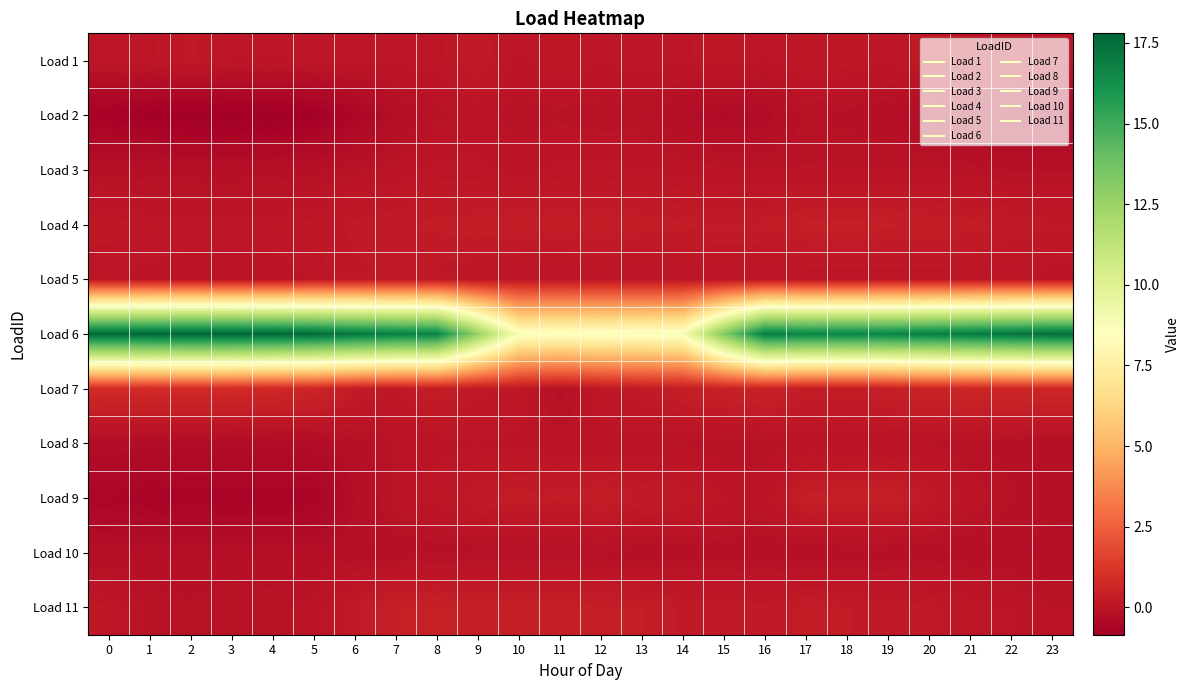

Reading left to right, extract all data points from this chart.

Load 1: 0=0.1	1=0.1	2=0.2	3=0.1	4=0.1	5=0.1	6=0.1	7=0.1	8=0.1	9=0.2	10=0.0	11=0.1	12=0.0	13=0.1	14=0.1	15=0.1	16=0.0	17=0.2	18=0.1	19=0.1	20=0.2	21=0.1	22=0.1	23=0.1
Load 2: 0=-0.7	1=-0.8	2=-0.8	3=-0.8	4=-0.9	5=-0.8	6=-0.6	7=-0.2	8=-0.1	9=-0.0	10=-0.1	11=-0.1	12=-0.1	13=-0.1	14=-0.2	15=-0.4	16=-0.3	17=-0.1	18=-0.2	19=-0.2	20=-0.3	21=-0.4	22=-0.5	23=-0.6
Load 3: 0=-0.2	1=-0.2	2=-0.2	3=-0.2	4=-0.2	5=-0.2	6=-0.1	7=-0.0	8=0.1	9=0.1	10=0.0	11=0.1	12=0.1	13=0.0	14=0.0	15=-0.0	16=-0.0	17=-0.0	18=-0.0	19=-0.0	20=-0.0	21=-0.1	22=-0.1	23=-0.1
Load 4: 0=0.1	1=0.1	2=0.1	3=0.1	4=0.1	5=0.1	6=0.2	7=0.2	8=0.3	9=0.3	10=0.3	11=0.3	12=0.3	13=0.3	14=0.3	15=0.2	16=0.3	17=0.3	18=0.3	19=0.3	20=0.3	21=0.3	22=0.2	23=0.2
Load 5: 0=0.0	1=0.0	2=-0.0	3=-0.1	4=-0.0	5=0.0	6=0.1	7=0.2	8=0.1	9=0.1	10=0.0	11=0.0	12=0.0	13=0.0	14=0.0	15=0.0	16=0.0	17=0.0	18=0.0	19=0.0	20=0.0	21=0.0	22=0.0	23=-0.0
Load 6: 0=17.7	1=17.7	2=17.8	3=17.8	4=17.7	5=17.6	6=17.2	7=16.9	8=16.7	9=12.7	10=8.7	11=8.7	12=8.7	13=8.8	14=8.8	15=13.3	16=16.9	17=16.7	18=16.7	19=16.7	20=16.9	21=17.0	22=17.2	23=17.5
Load 7: 0=0.8	1=0.8	2=0.8	3=0.8	4=0.7	5=0.6	6=0.3	7=0.2	8=0.3	9=0.2	10=0.1	11=-0.2	12=0.1	13=0.2	14=0.4	15=0.5	16=0.5	17=0.3	18=0.3	19=0.4	20=0.5	21=0.7	22=0.7	23=0.7
Load 8: 0=-0.3	1=-0.3	2=-0.3	3=-0.3	4=-0.3	5=-0.3	6=-0.2	7=-0.1	8=0.0	9=0.0	10=0.0	11=-0.0	12=-0.0	13=-0.0	14=-0.1	15=-0.1	16=-0.1	17=-0.0	18=-0.0	19=-0.0	20=-0.1	21=-0.1	22=-0.2	23=-0.2
Load 9: 0=-0.6	1=-0.6	2=-0.6	3=-0.6	4=-0.6	5=-0.6	6=-0.3	7=-0.0	8=0.1	9=0.2	10=0.3	11=0.3	12=0.3	13=0.2	14=0.2	15=0.1	16=0.0	17=0.4	18=0.4	19=0.4	20=0.2	21=0.0	22=-0.1	23=-0.2
Load 10: 0=-0.2	1=-0.2	2=-0.2	3=-0.2	4=-0.2	5=-0.2	6=-0.2	7=-0.2	8=-0.2	9=-0.2	10=-0.2	11=-0.2	12=-0.2	13=-0.2	14=-0.2	15=-0.2	16=-0.2	17=-0.2	18=-0.2	19=-0.2	20=-0.2	21=-0.2	22=-0.2	23=-0.2
Load 11: 0=0.1	1=-0.1	2=-0.1	3=-0.0	4=-0.1	5=-0.0	6=0.2	7=0.4	8=0.4	9=0.4	10=0.4	11=0.4	12=0.3	13=0.3	14=0.2	15=0.2	16=0.2	17=0.3	18=0.2	19=0.2	20=0.2	21=0.1	22=0.0	23=-0.0